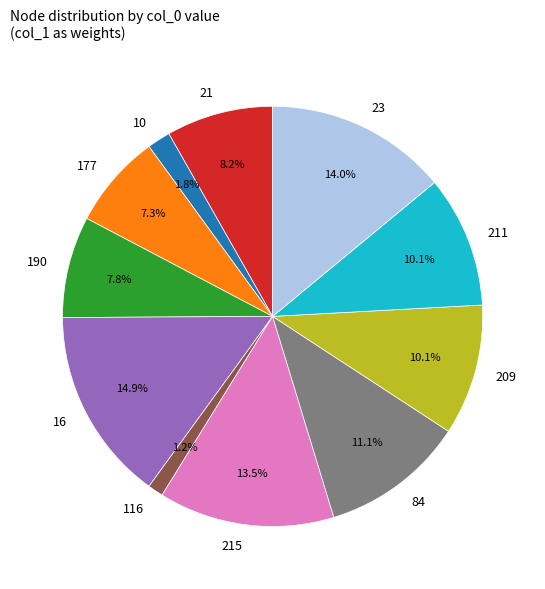

Does 16 account for over 50% of the chart?

No